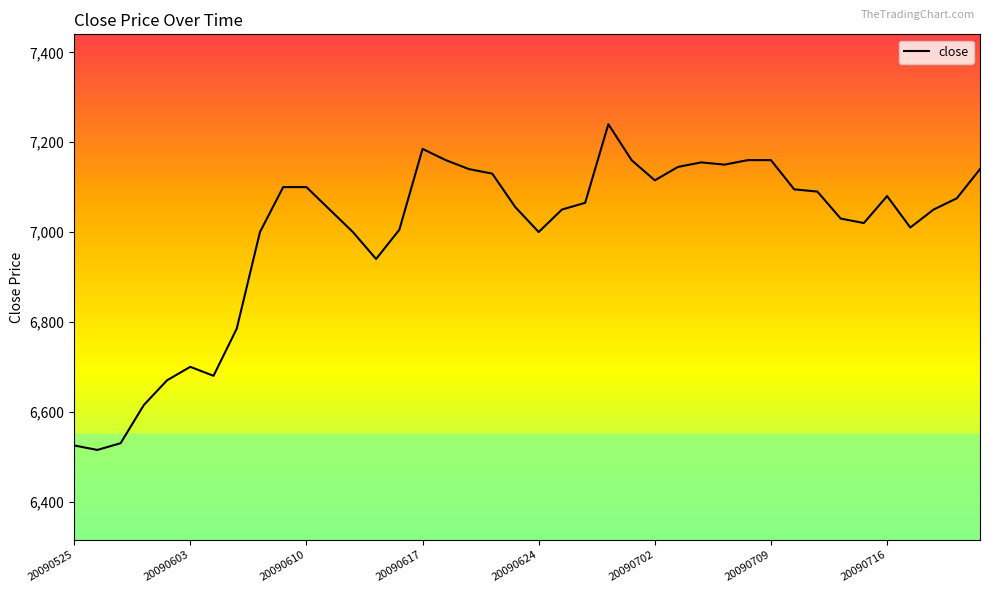

What is the difference between the maximum and minimum values?

725